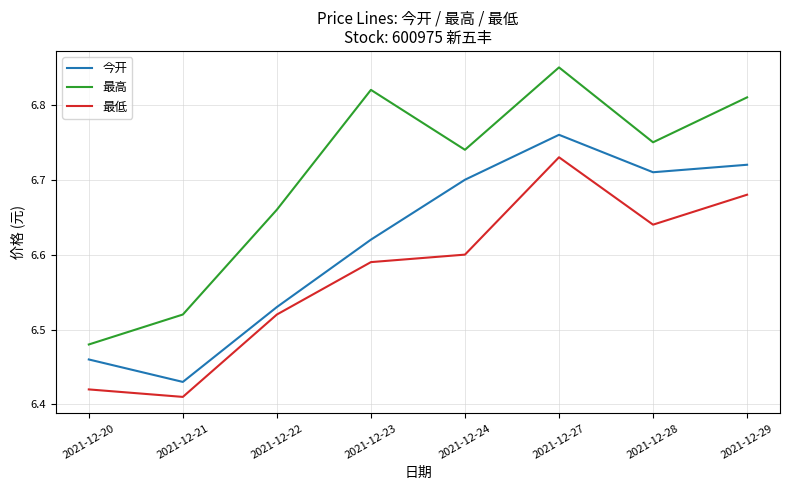

Does the chart display data point markers on the line(s)?

No